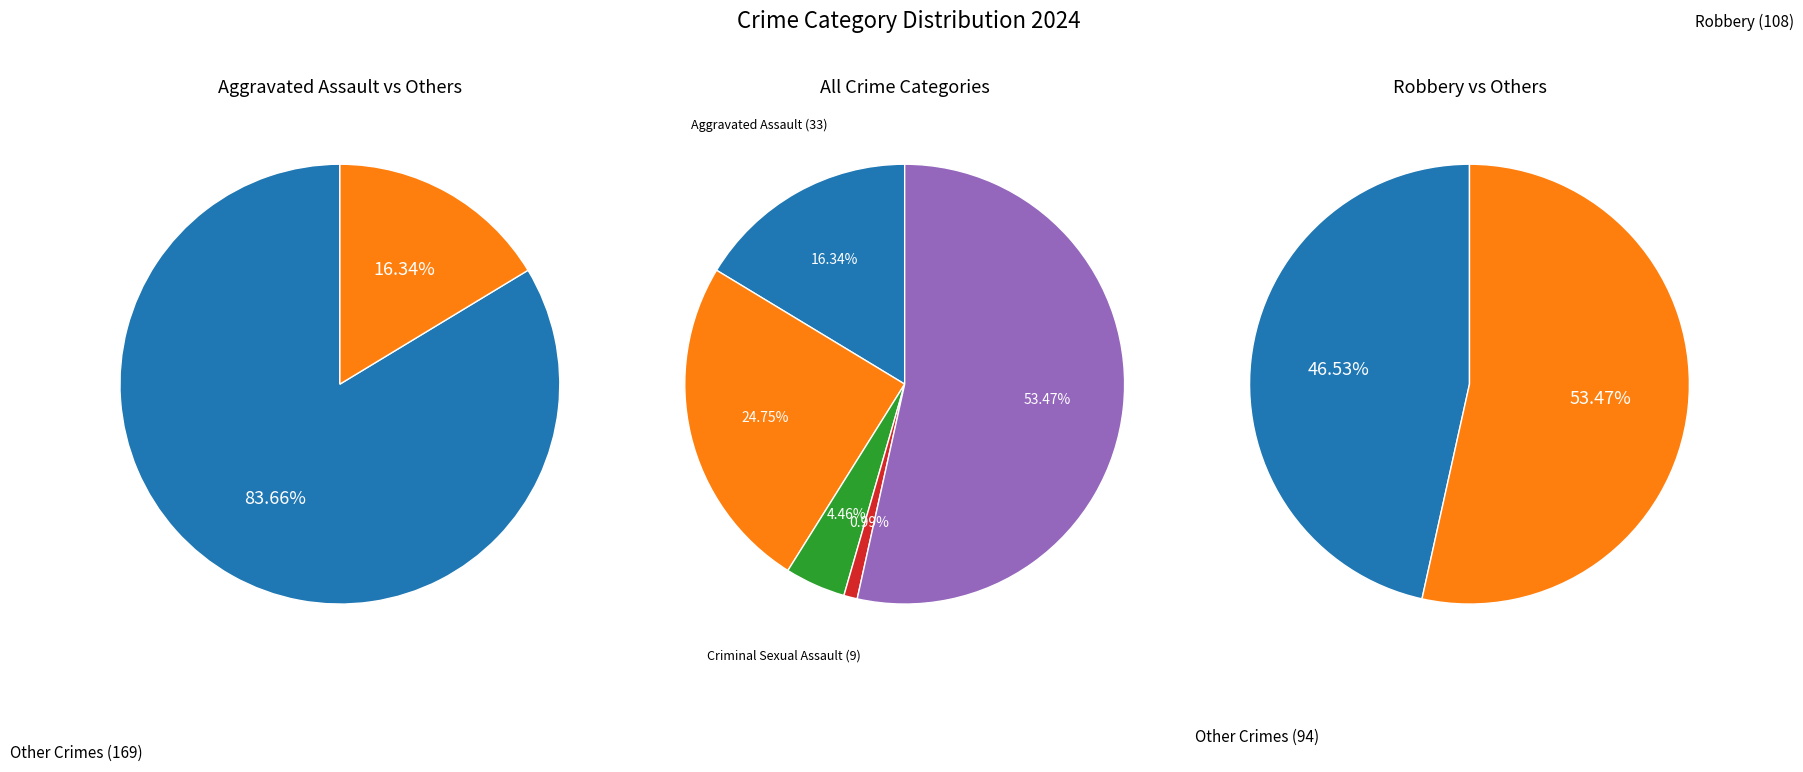

Does any single category account for the majority?

Yes